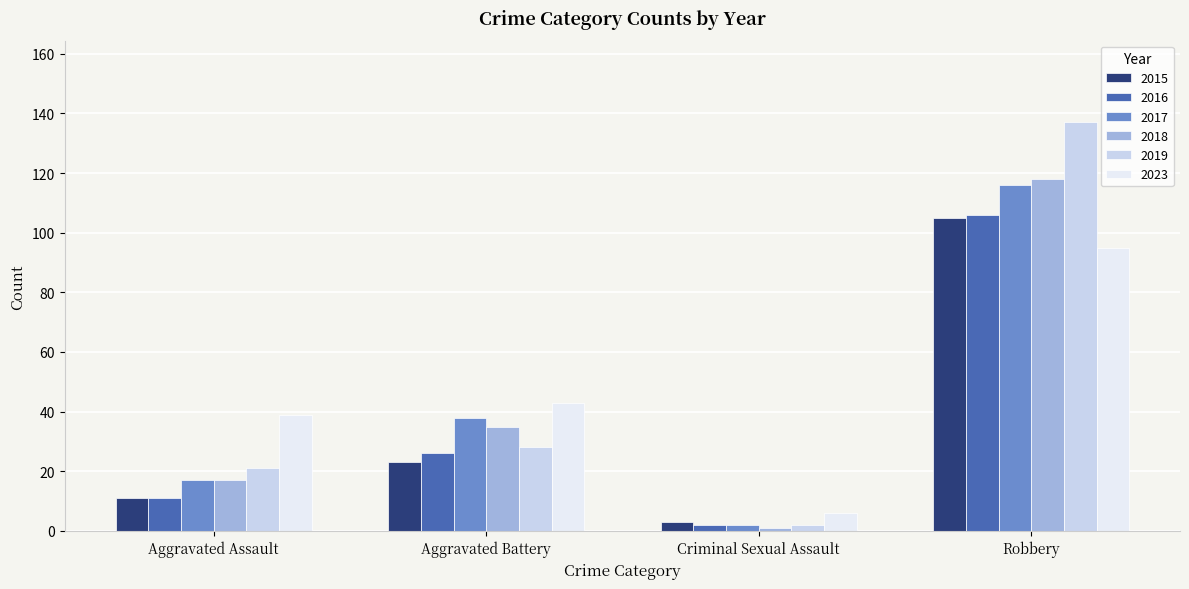

What is the difference between the highest and lowest values at Aggravated Battery?

20